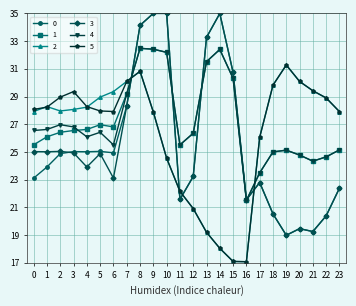

What is the difference between the highest and lowest values at 2?

4.1